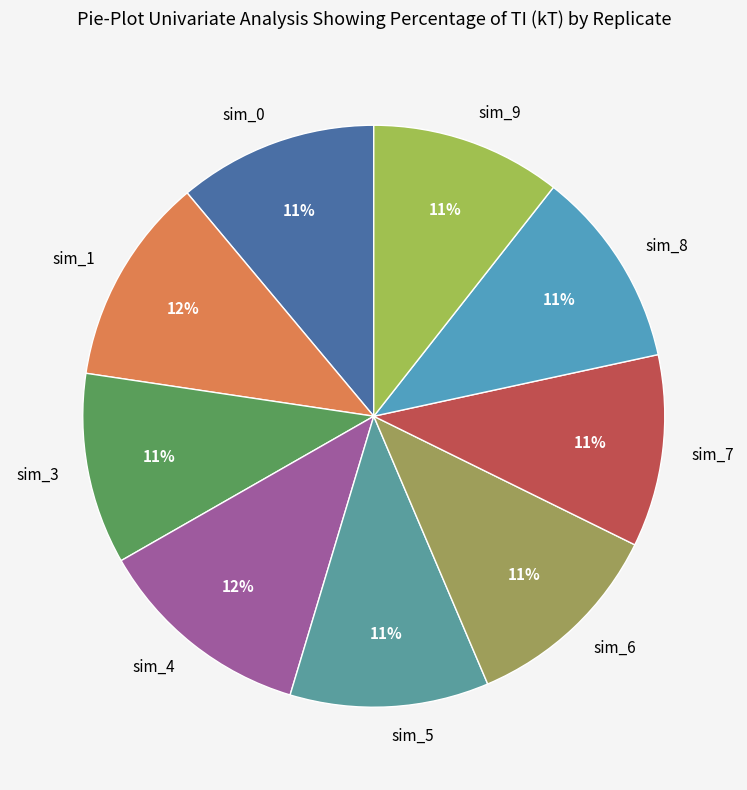

Does sim_3 account for over 50% of the chart?

No